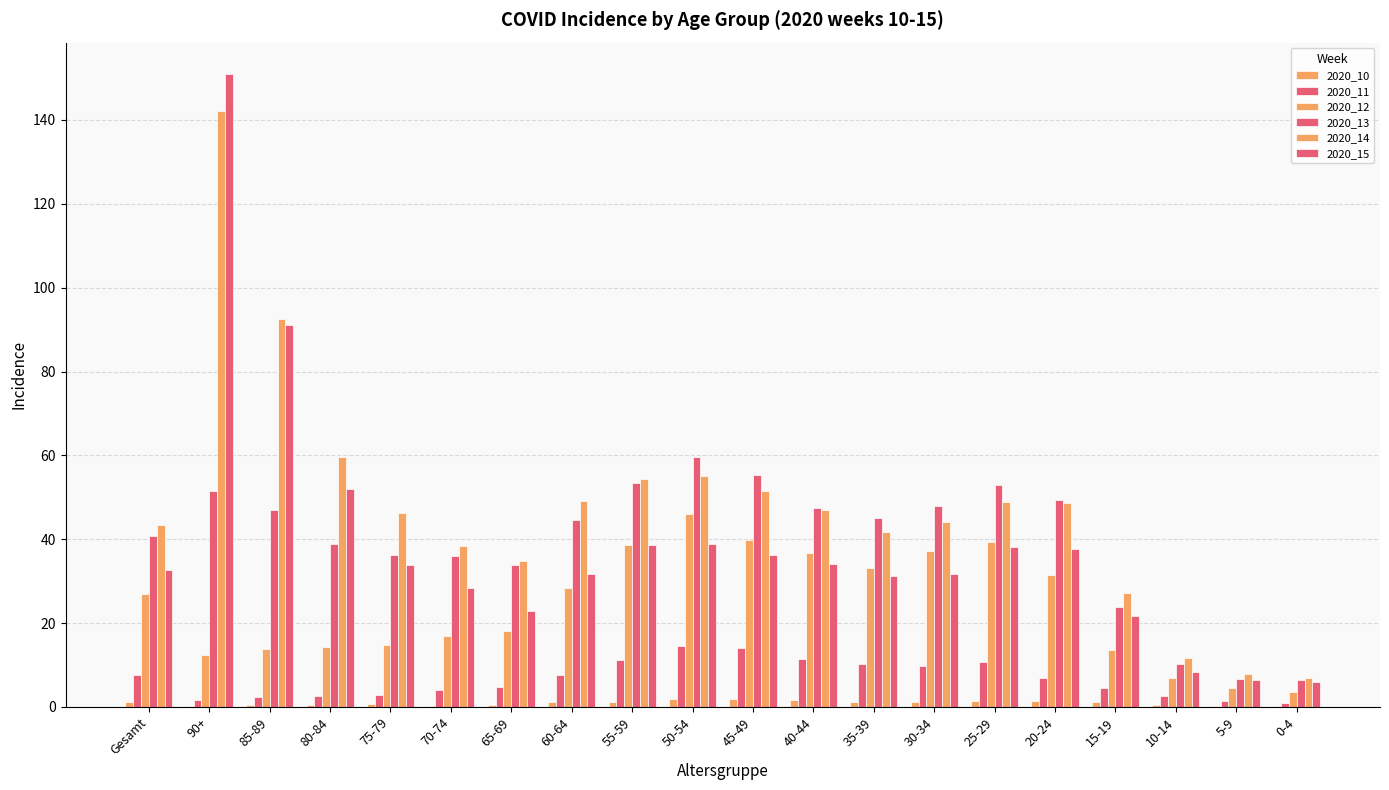

How many series are shown in this chart?

6